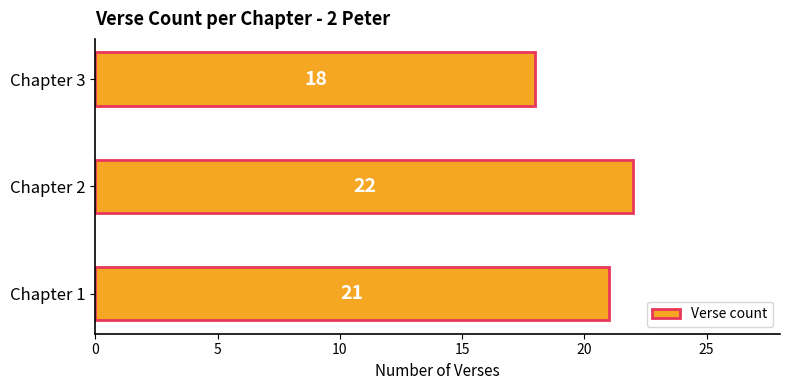

Rank the categories by value from highest to lowest.

Chapter 2, Chapter 1, Chapter 3